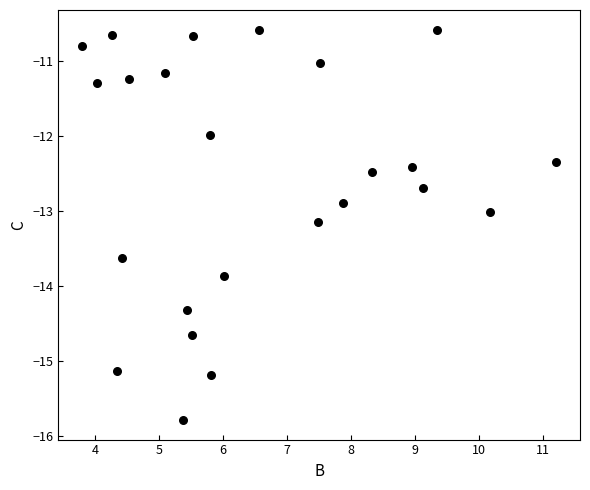

How many data points are displayed?

24